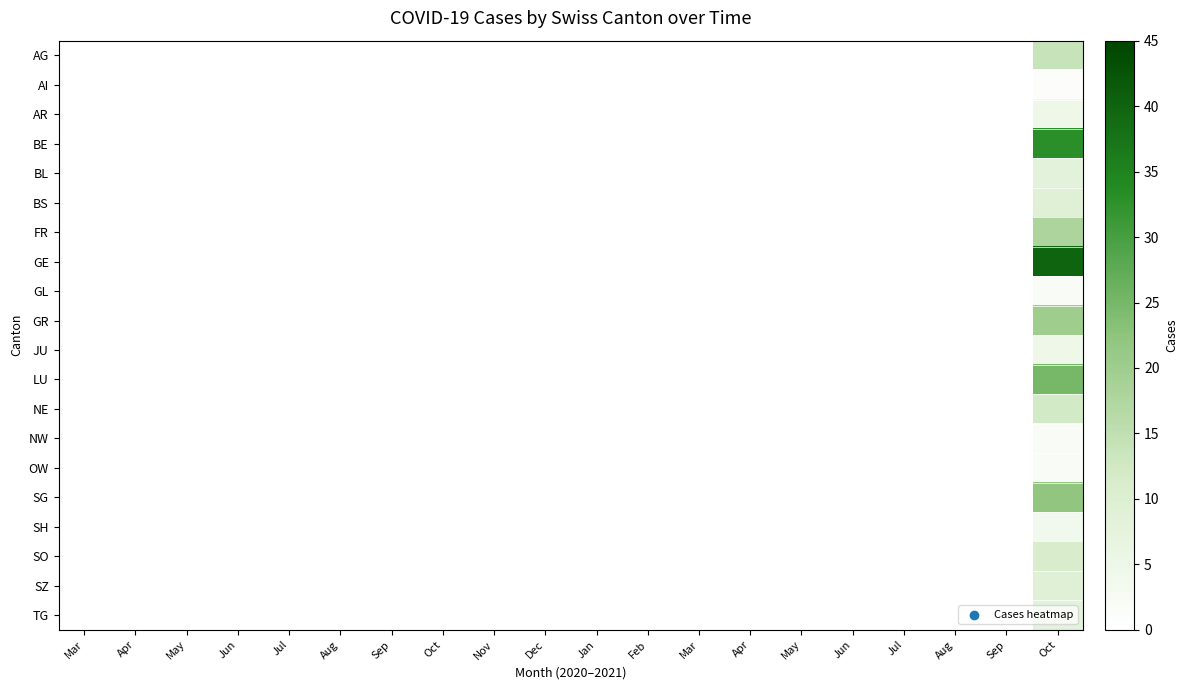

Reading right to left, what are all the values shown in this chart?

AG: Oct=14	Sep=0	Aug=0	Jul=0	Jun=0	May=0	Apr=0	Mar=0	Feb=0	Jan=0	Dec=0	Nov=0	Oct=0	Sep=0	Aug=0	Jul=0	Jun=0	May=0	Apr=0	Mar=0
AI: Oct=1	Sep=0	Aug=0	Jul=0	Jun=0	May=0	Apr=0	Mar=0	Feb=0	Jan=0	Dec=0	Nov=0	Oct=0	Sep=0	Aug=0	Jul=0	Jun=0	May=0	Apr=0	Mar=0
AR: Oct=5	Sep=0	Aug=0	Jul=0	Jun=0	May=0	Apr=0	Mar=0	Feb=0	Jan=0	Dec=0	Nov=0	Oct=0	Sep=0	Aug=0	Jul=0	Jun=0	May=0	Apr=0	Mar=0
BE: Oct=33	Sep=0	Aug=0	Jul=0	Jun=0	May=0	Apr=0	Mar=0	Feb=0	Jan=0	Dec=0	Nov=0	Oct=0	Sep=0	Aug=0	Jul=0	Jun=0	May=0	Apr=0	Mar=0
BL: Oct=8	Sep=0	Aug=0	Jul=0	Jun=0	May=0	Apr=0	Mar=0	Feb=0	Jan=0	Dec=0	Nov=0	Oct=0	Sep=0	Aug=0	Jul=0	Jun=0	May=0	Apr=0	Mar=0
BS: Oct=9	Sep=0	Aug=0	Jul=0	Jun=0	May=0	Apr=0	Mar=0	Feb=0	Jan=0	Dec=0	Nov=0	Oct=0	Sep=0	Aug=0	Jul=0	Jun=0	May=0	Apr=0	Mar=0
FR: Oct=18	Sep=0	Aug=0	Jul=0	Jun=0	May=0	Apr=0	Mar=0	Feb=0	Jan=0	Dec=0	Nov=0	Oct=0	Sep=0	Aug=0	Jul=0	Jun=0	May=0	Apr=0	Mar=0
GE: Oct=40	Sep=0	Aug=0	Jul=0	Jun=0	May=0	Apr=0	Mar=0	Feb=0	Jan=0	Dec=0	Nov=0	Oct=0	Sep=0	Aug=0	Jul=0	Jun=0	May=0	Apr=0	Mar=0
GL: Oct=2	Sep=0	Aug=0	Jul=0	Jun=0	May=0	Apr=0	Mar=0	Feb=0	Jan=0	Dec=0	Nov=0	Oct=0	Sep=0	Aug=0	Jul=0	Jun=0	May=0	Apr=0	Mar=0
GR: Oct=20	Sep=0	Aug=0	Jul=0	Jun=0	May=0	Apr=0	Mar=0	Feb=0	Jan=0	Dec=0	Nov=0	Oct=0	Sep=0	Aug=0	Jul=0	Jun=0	May=0	Apr=0	Mar=0
JU: Oct=5	Sep=0	Aug=0	Jul=0	Jun=0	May=0	Apr=0	Mar=0	Feb=0	Jan=0	Dec=0	Nov=0	Oct=0	Sep=0	Aug=0	Jul=0	Jun=0	May=0	Apr=0	Mar=0
LU: Oct=25	Sep=0	Aug=0	Jul=0	Jun=0	May=0	Apr=0	Mar=0	Feb=0	Jan=0	Dec=0	Nov=0	Oct=0	Sep=0	Aug=0	Jul=0	Jun=0	May=0	Apr=0	Mar=0
NE: Oct=12	Sep=0	Aug=0	Jul=0	Jun=0	May=0	Apr=0	Mar=0	Feb=0	Jan=0	Dec=0	Nov=0	Oct=0	Sep=0	Aug=0	Jul=0	Jun=0	May=0	Apr=0	Mar=0
NW: Oct=2	Sep=0	Aug=0	Jul=0	Jun=0	May=0	Apr=0	Mar=0	Feb=0	Jan=0	Dec=0	Nov=0	Oct=0	Sep=0	Aug=0	Jul=0	Jun=0	May=0	Apr=0	Mar=0
OW: Oct=2	Sep=0	Aug=0	Jul=0	Jun=0	May=0	Apr=0	Mar=0	Feb=0	Jan=0	Dec=0	Nov=0	Oct=0	Sep=0	Aug=0	Jul=0	Jun=0	May=0	Apr=0	Mar=0
SG: Oct=22	Sep=0	Aug=0	Jul=0	Jun=0	May=0	Apr=0	Mar=0	Feb=0	Jan=0	Dec=0	Nov=0	Oct=0	Sep=0	Aug=0	Jul=0	Jun=0	May=0	Apr=0	Mar=0
SH: Oct=4	Sep=0	Aug=0	Jul=0	Jun=0	May=0	Apr=0	Mar=0	Feb=0	Jan=0	Dec=0	Nov=0	Oct=0	Sep=0	Aug=0	Jul=0	Jun=0	May=0	Apr=0	Mar=0
SO: Oct=11	Sep=0	Aug=0	Jul=0	Jun=0	May=0	Apr=0	Mar=0	Feb=0	Jan=0	Dec=0	Nov=0	Oct=0	Sep=0	Aug=0	Jul=0	Jun=0	May=0	Apr=0	Mar=0
SZ: Oct=9	Sep=0	Aug=0	Jul=0	Jun=0	May=0	Apr=0	Mar=0	Feb=0	Jan=0	Dec=0	Nov=0	Oct=0	Sep=0	Aug=0	Jul=0	Jun=0	May=0	Apr=0	Mar=0
TG: Oct=8	Sep=0	Aug=0	Jul=0	Jun=0	May=0	Apr=0	Mar=0	Feb=0	Jan=0	Dec=0	Nov=0	Oct=0	Sep=0	Aug=0	Jul=0	Jun=0	May=0	Apr=0	Mar=0